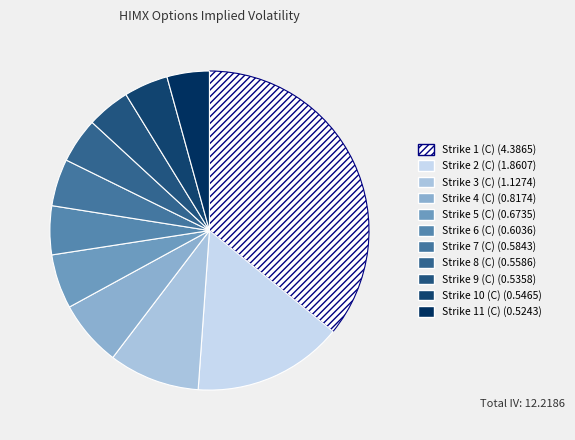

Is there any slice that represents more than half of the pie?

No